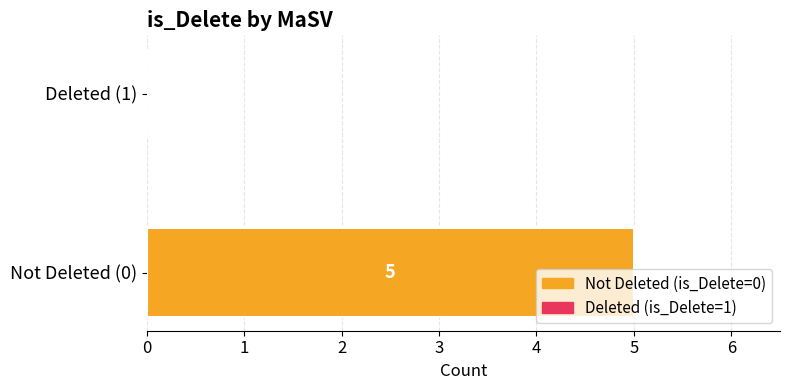

How many distinct data groups are displayed?

1